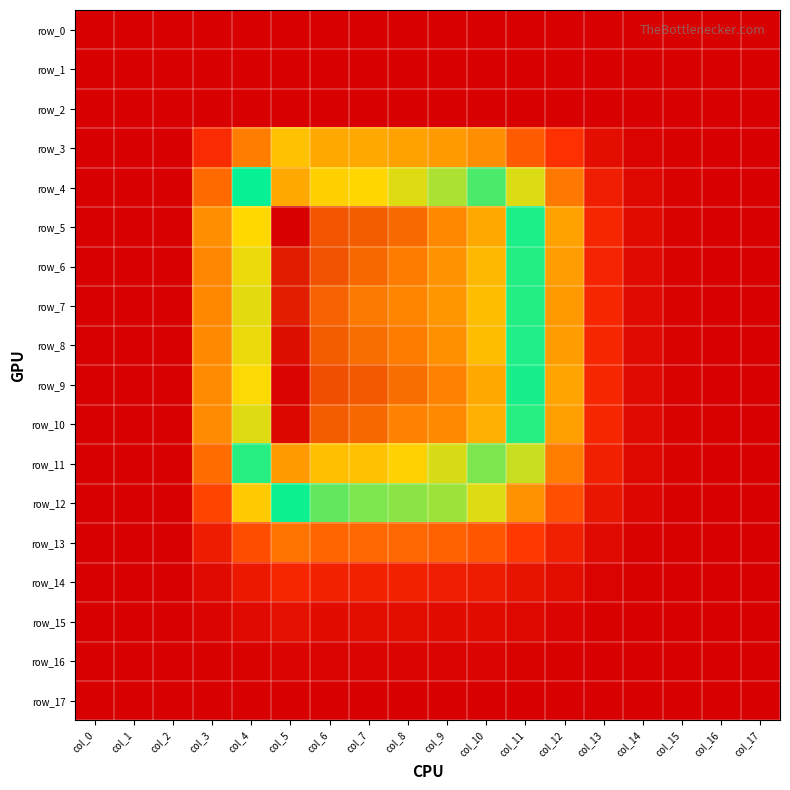

What is the total value across all series at col_10?

0.7